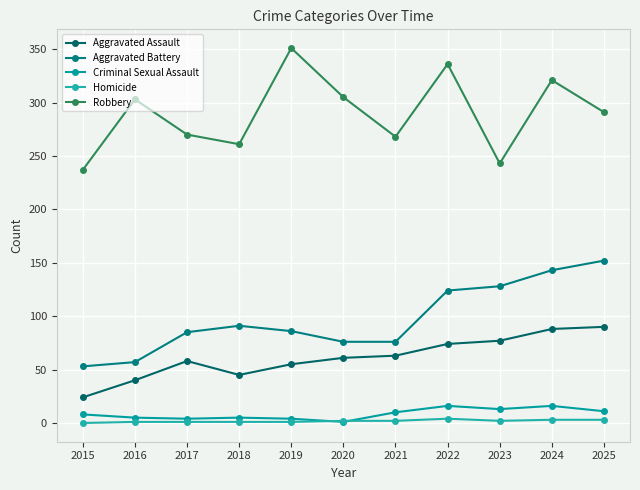

True or false: Robbery has more than 1 points higher than both neighbors.

True